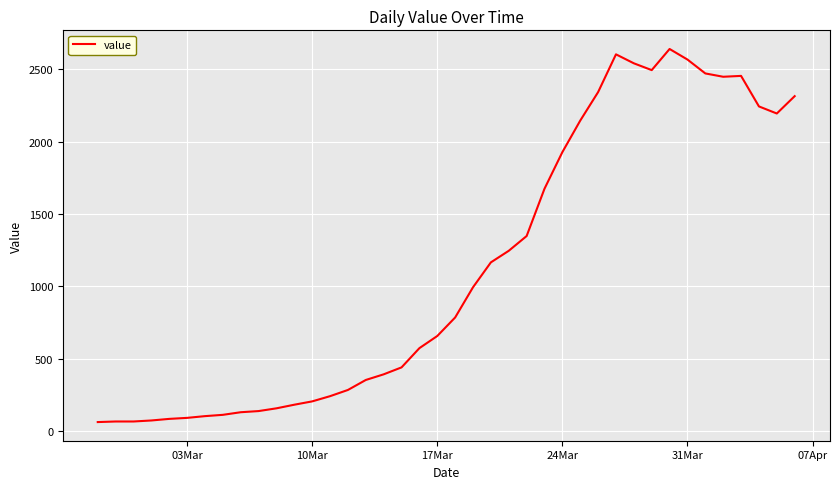

True or false: the data has more than 0 interior local peaks.

True